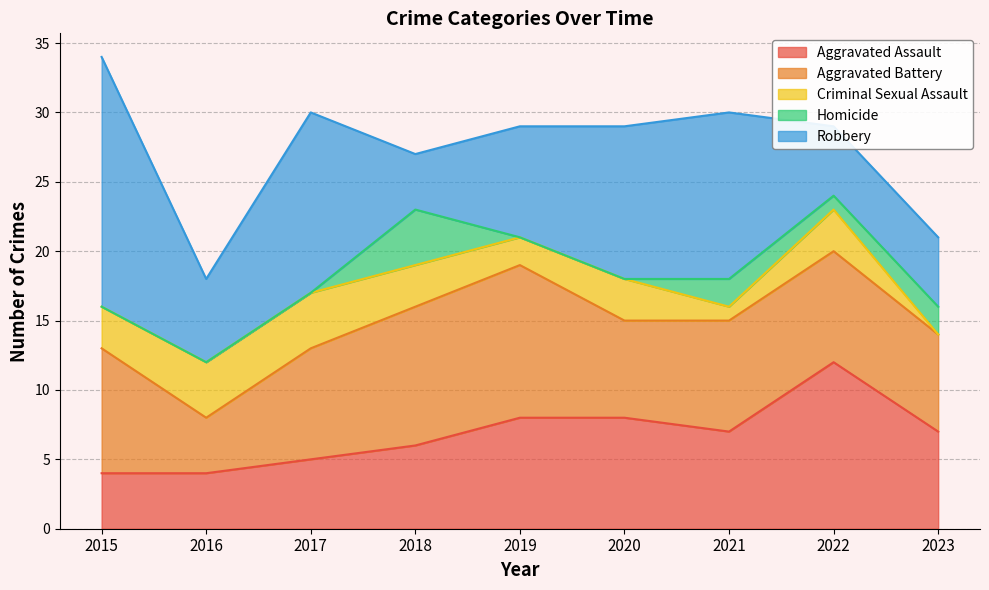

Which has a higher value, 2019 or 2018?

2019